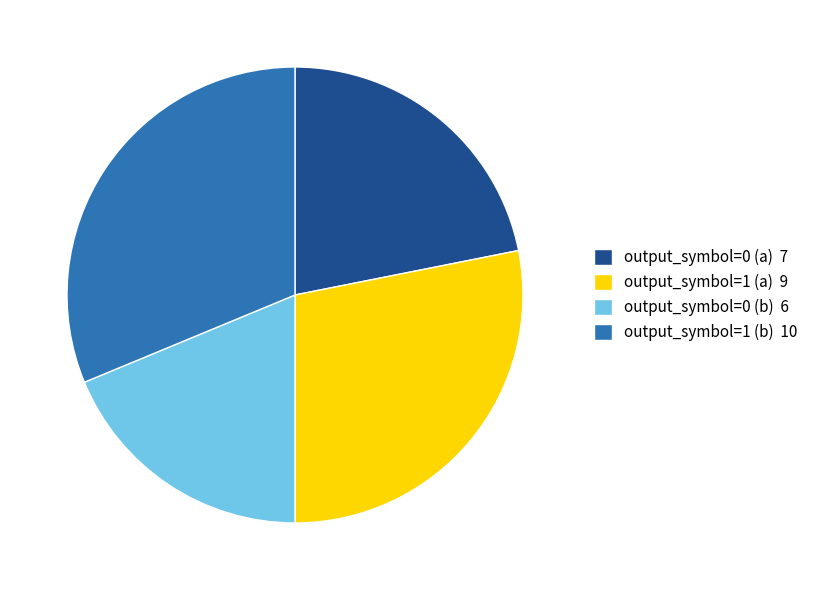

Approximately how many times larger is the value at output_symbol=1 (a) 9 compared to output_symbol=0 (b) 6?

1.5